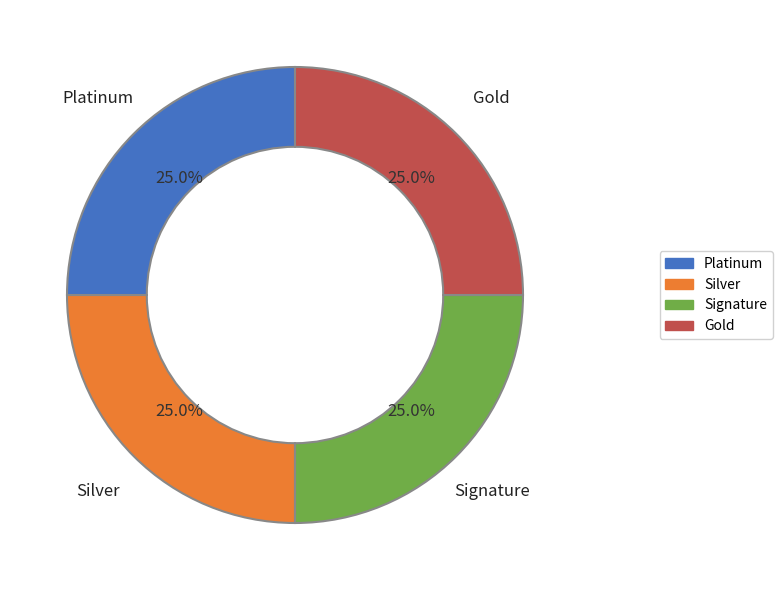

Is there a majority slice in this chart?

No